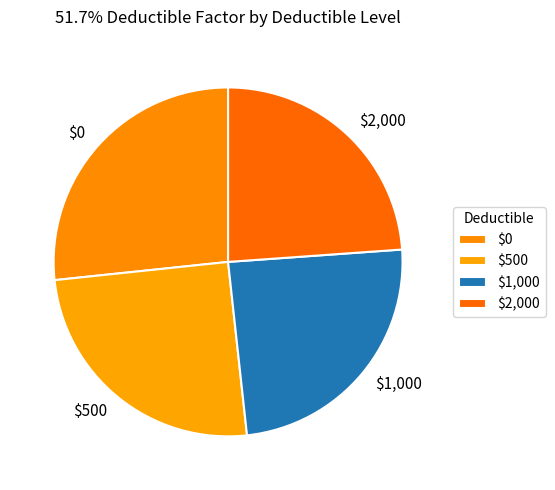

How many segments does this pie chart have?

4